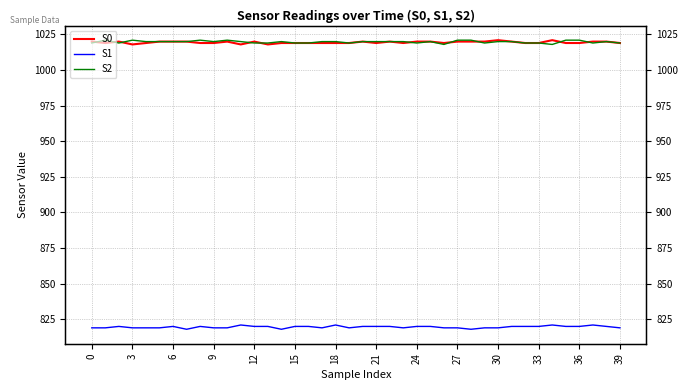

At how many categories does at least one series exceed 865?

40